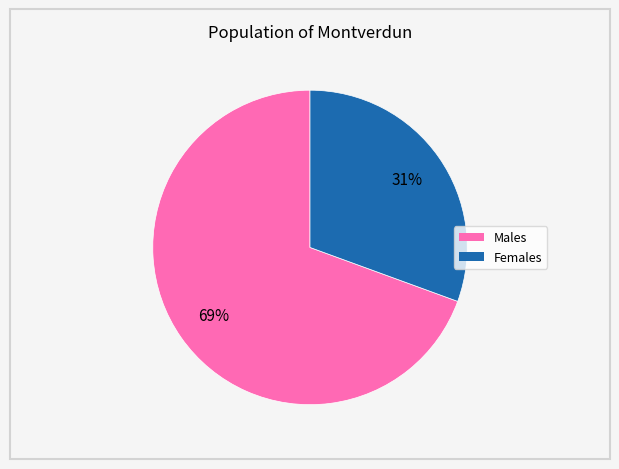

How many slices are in this pie chart?

2